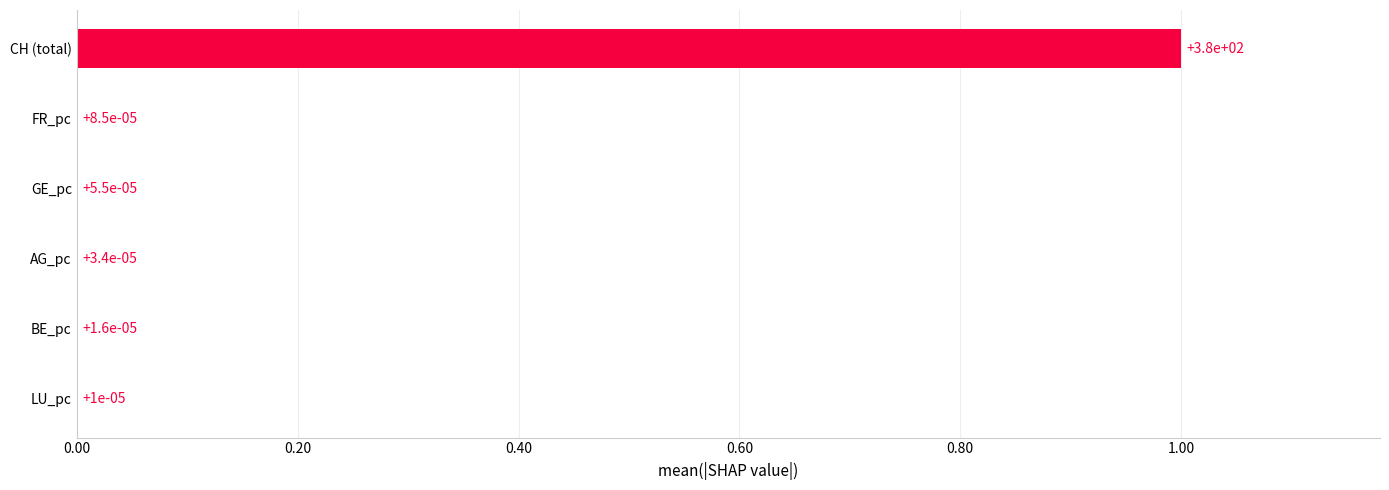

Is it true that the value at CH (total) is 0.5?

False